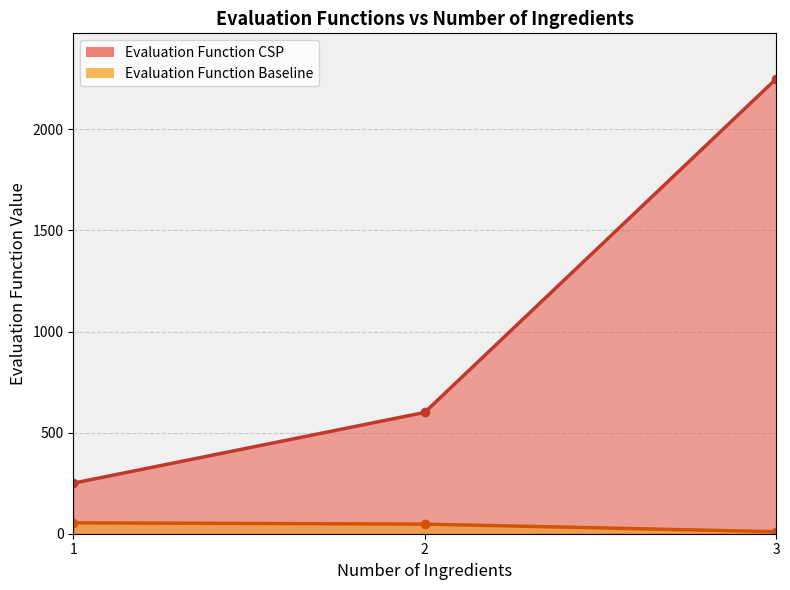

Where is the first local minimum for Evaluation Function CSP?

1